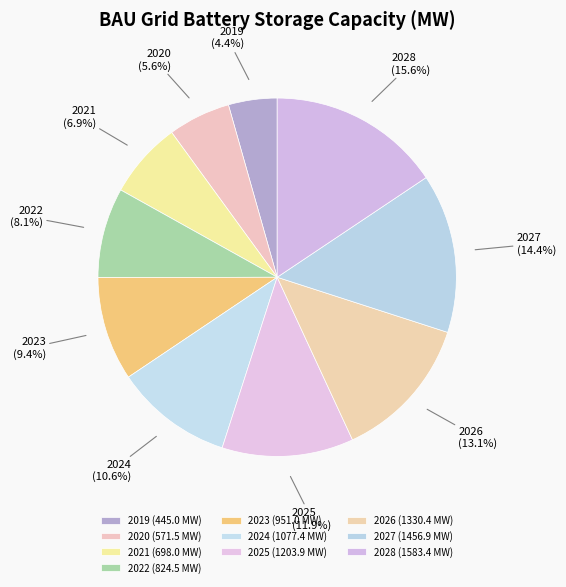

Which slice is the largest?

2028